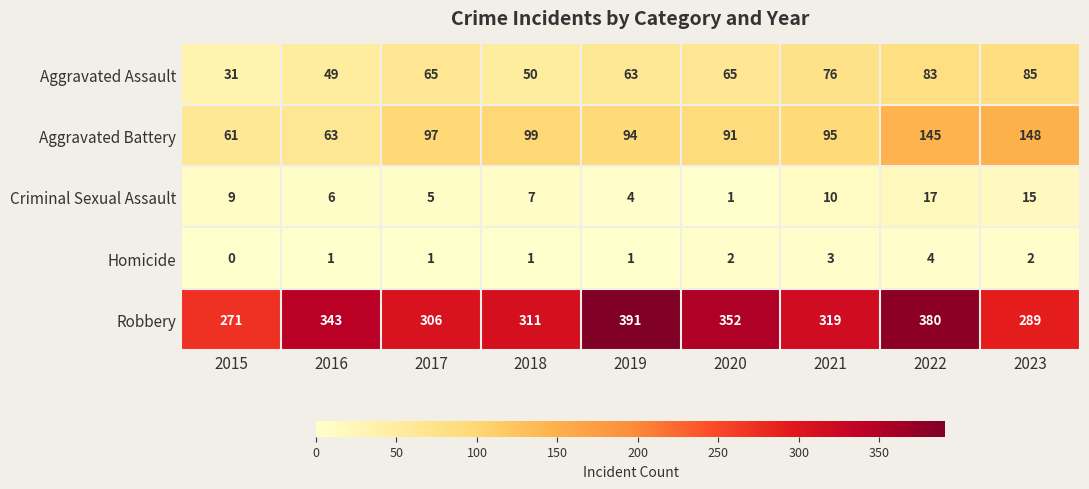

Rank the series at 2016 from highest to lowest value.

Robbery, Aggravated Battery, Aggravated Assault, Criminal Sexual Assault, Homicide